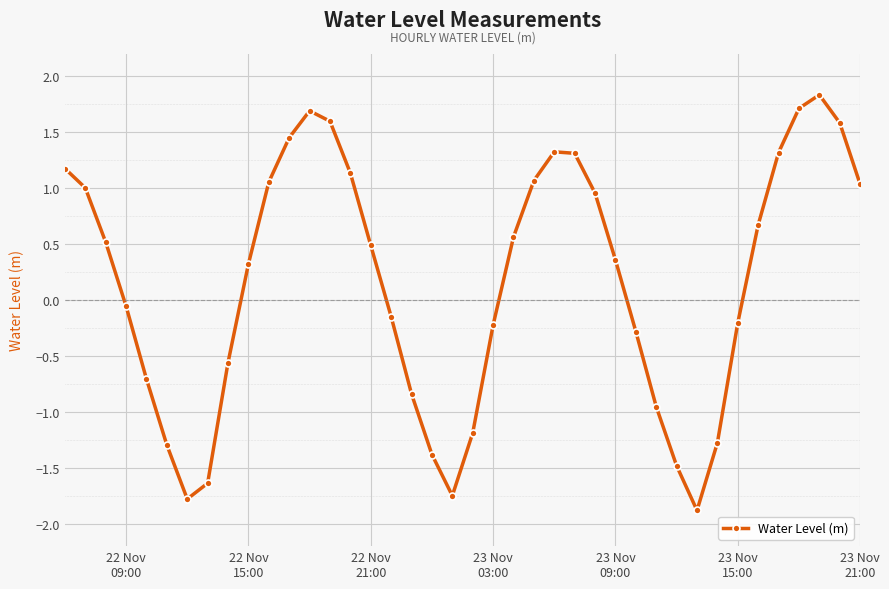

How many points are higher than both their immediate neighbors (excluding endpoints)?

3